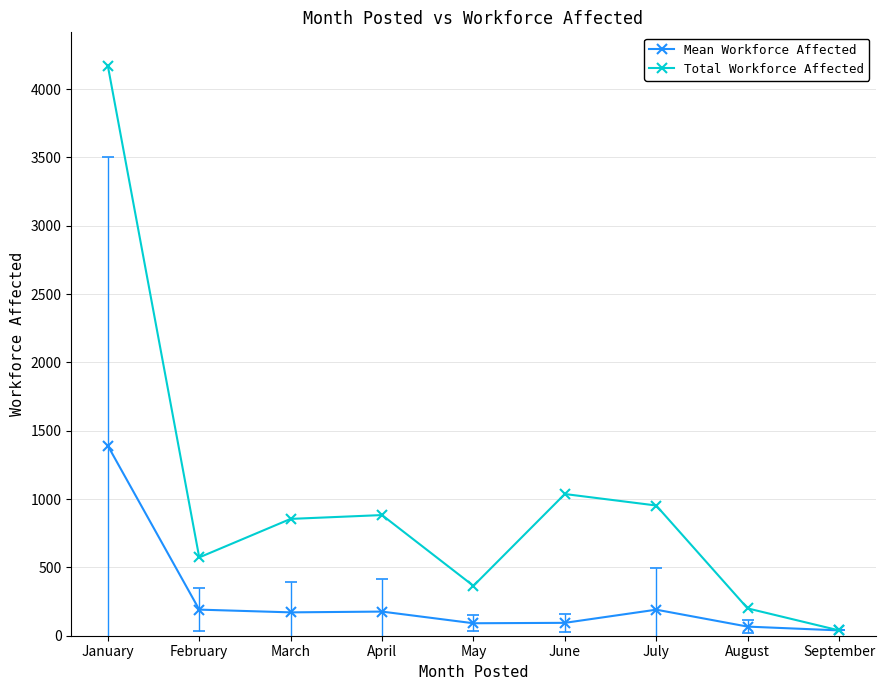

What is the difference between the second highest and minimum values in the Total Workforce Affected series?

998.0